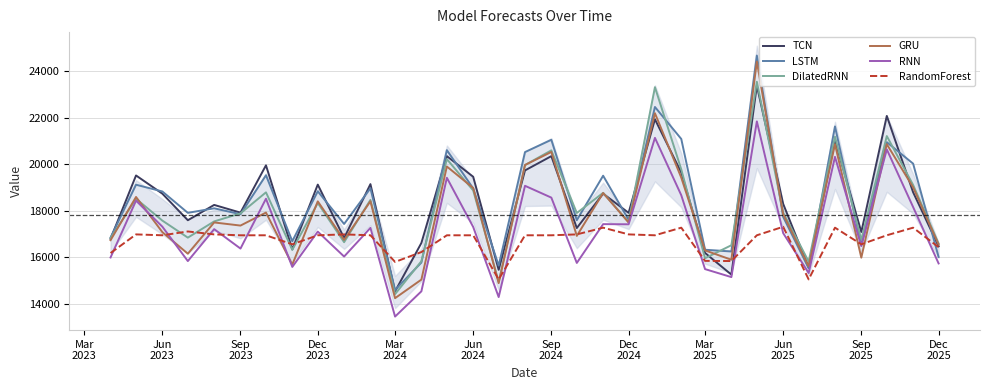

What is the lowest value of the DilatedRNN series?

14419.6